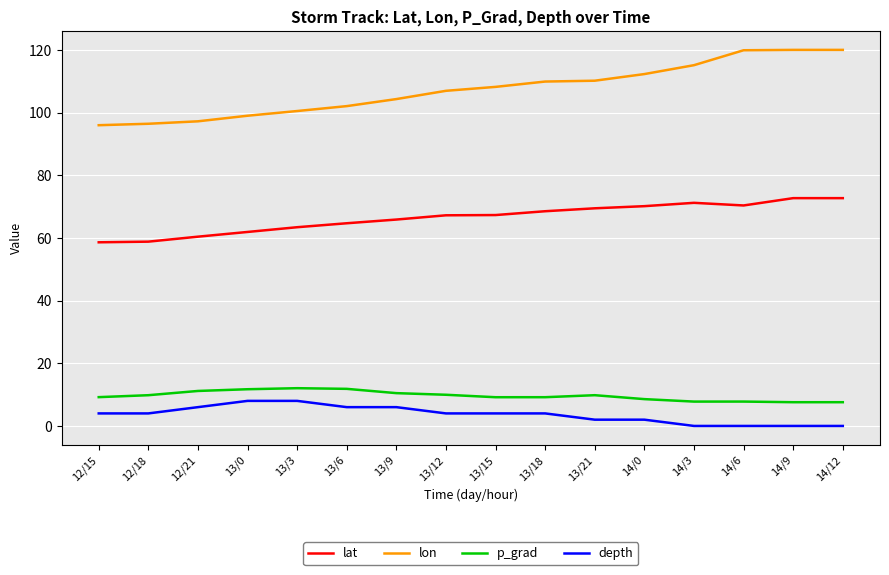

True or false: lon and lat cross at least once.

False